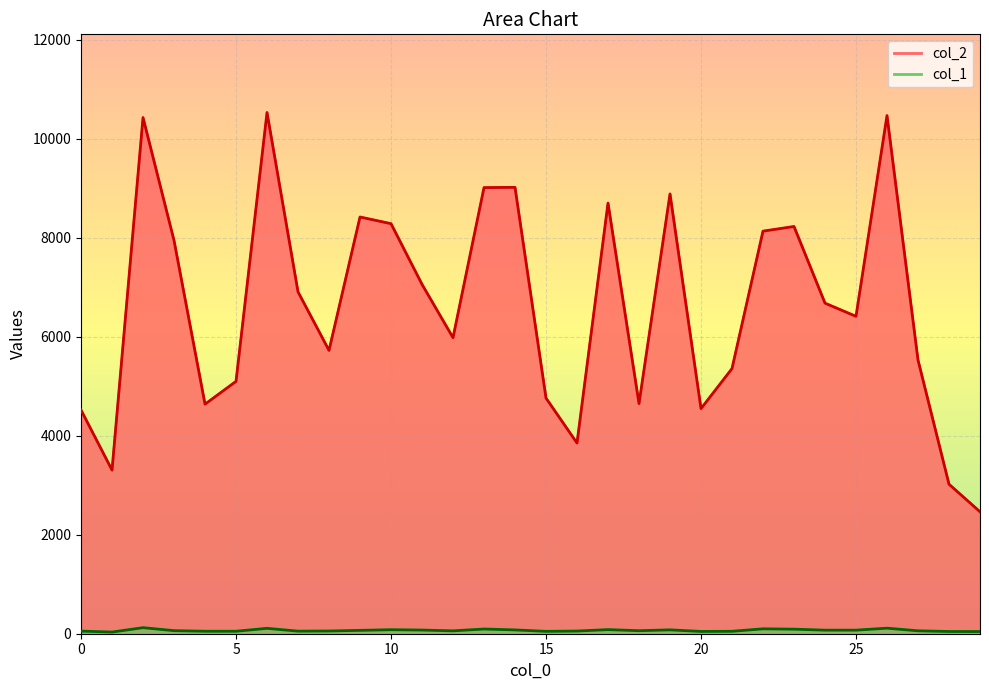

List the series in order of their peak value, highest first.

col_2, col_1